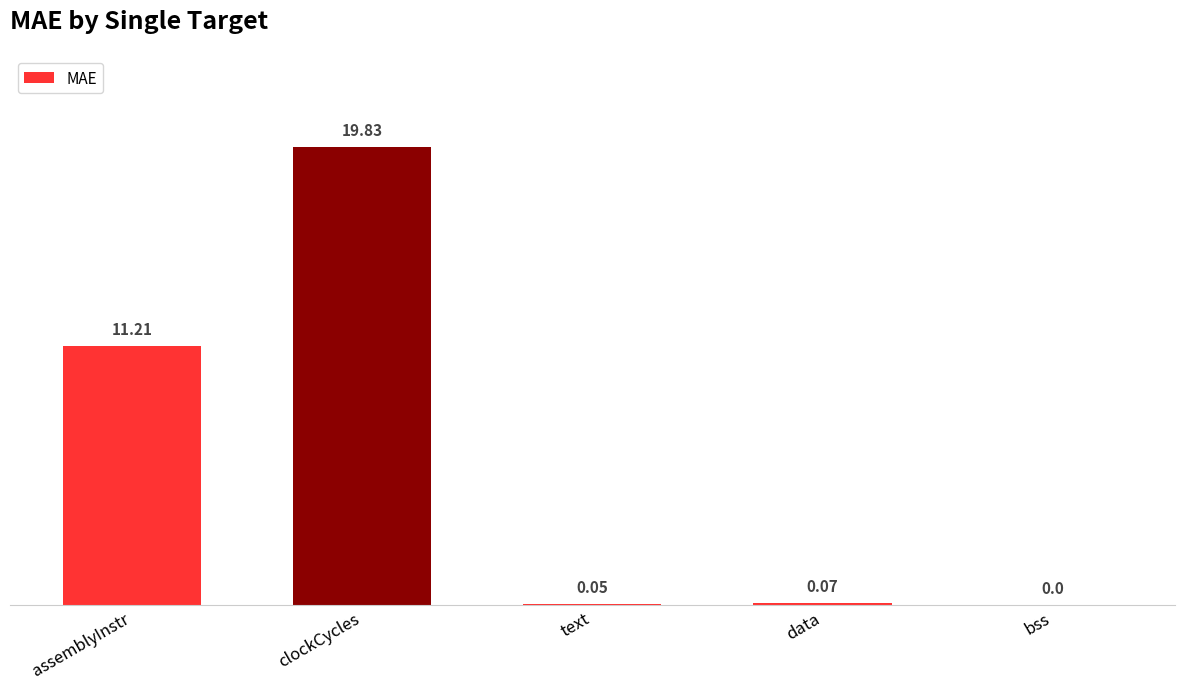

Where is the data nearest to the value 9?

assemblyInstr